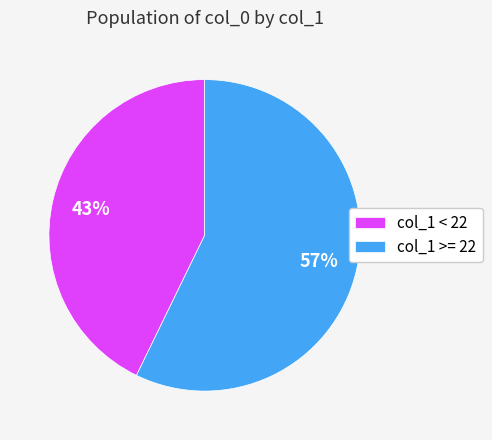

To the nearest percent, what portion does col_1 < 22 represent?

43%